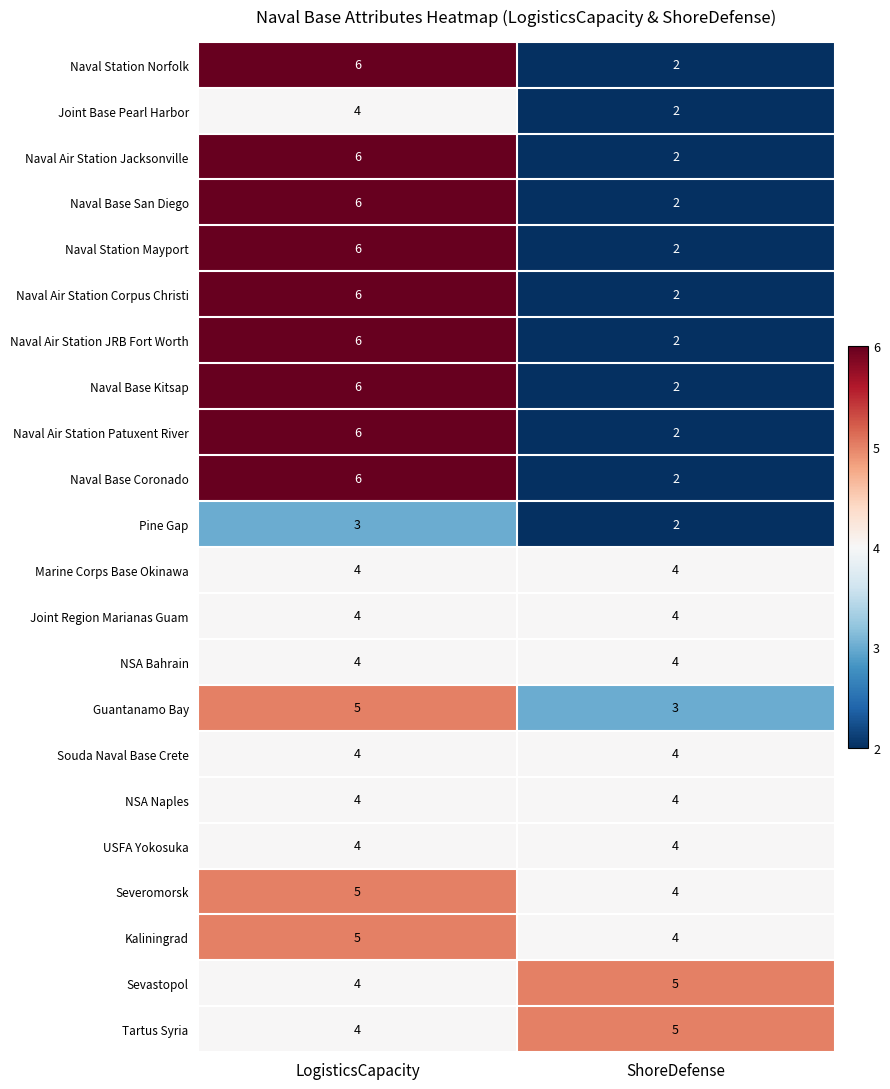

At which category is the sum across all series the highest?

LogisticsCapacity